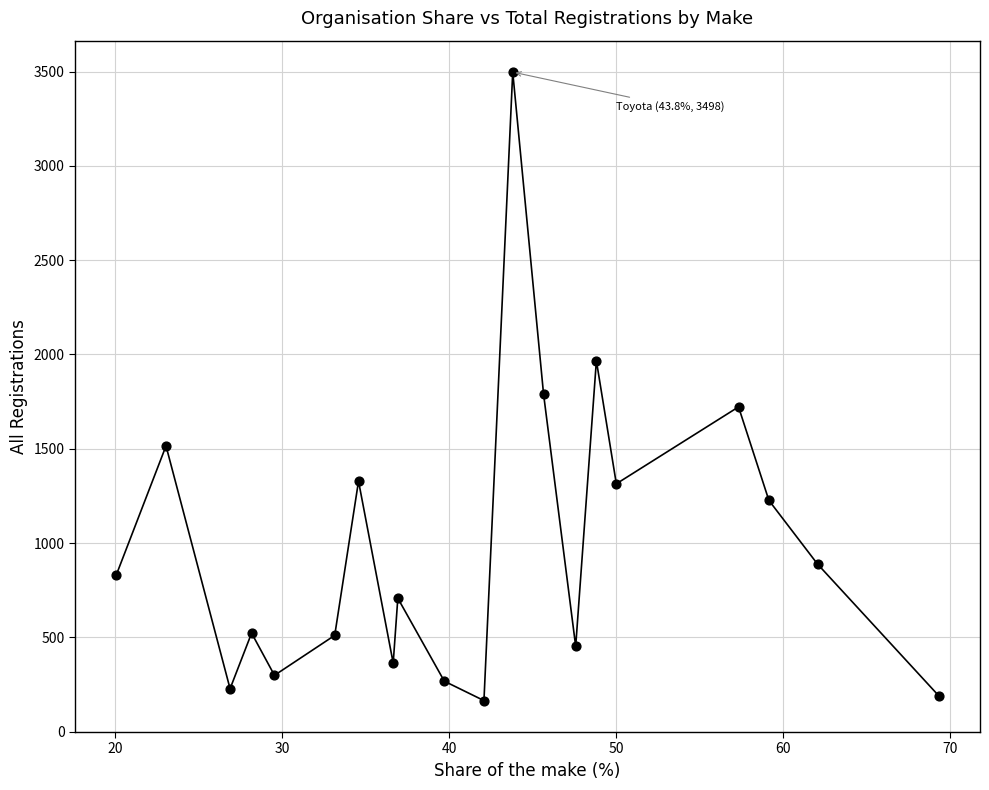

What is the range of Y values (max minus min)?

3334